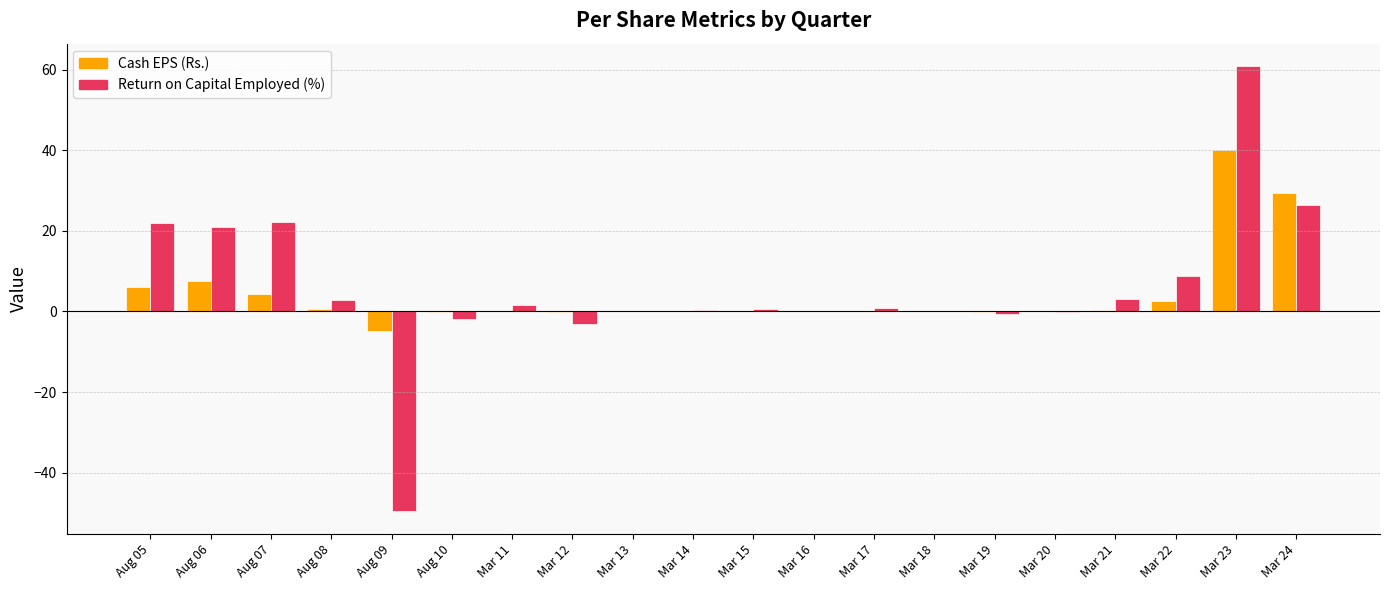

Is it true that Return on Capital Employed (%) equals 0.1 at Mar 18?

True